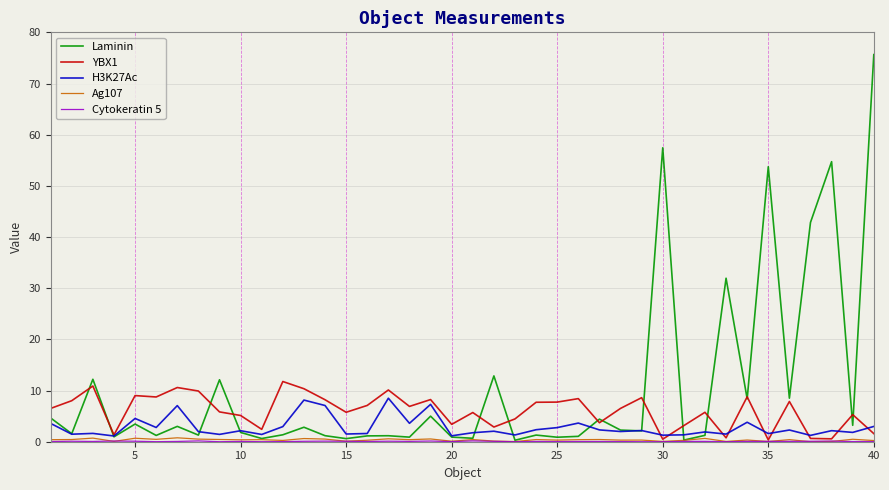

What is the greatest value displayed?

75.7